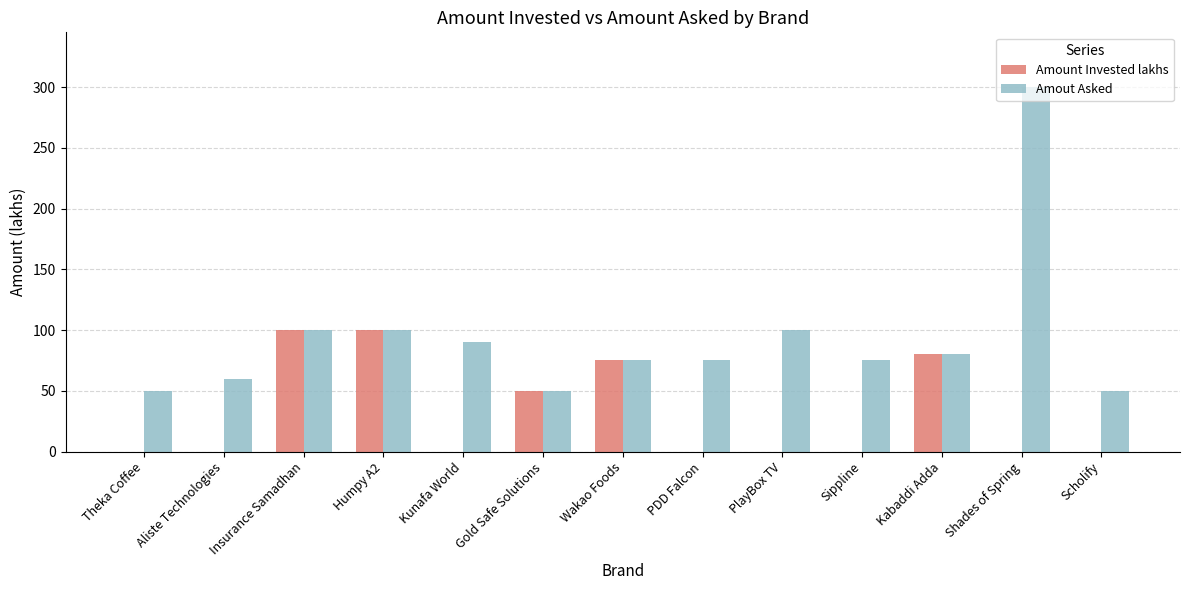

Where does the Amout Asked series first go above 75?

Insurance Samadhan